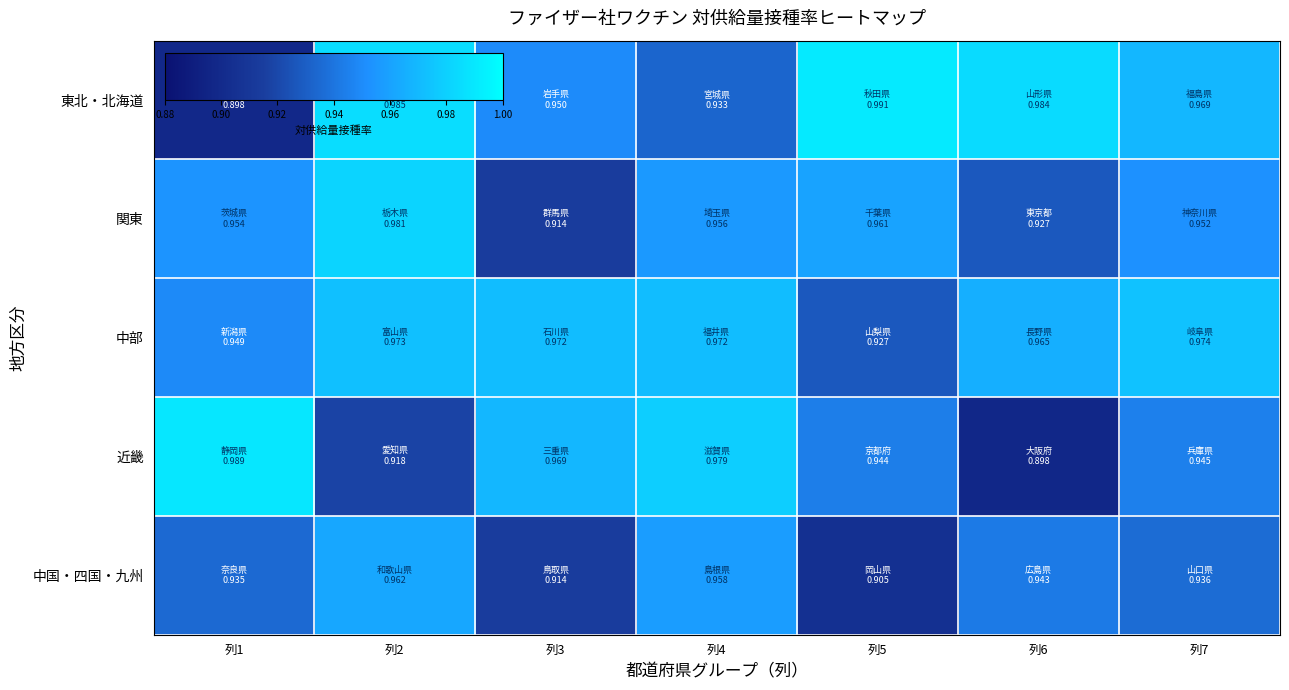

What is the maximum value shown in the chart?

1.0